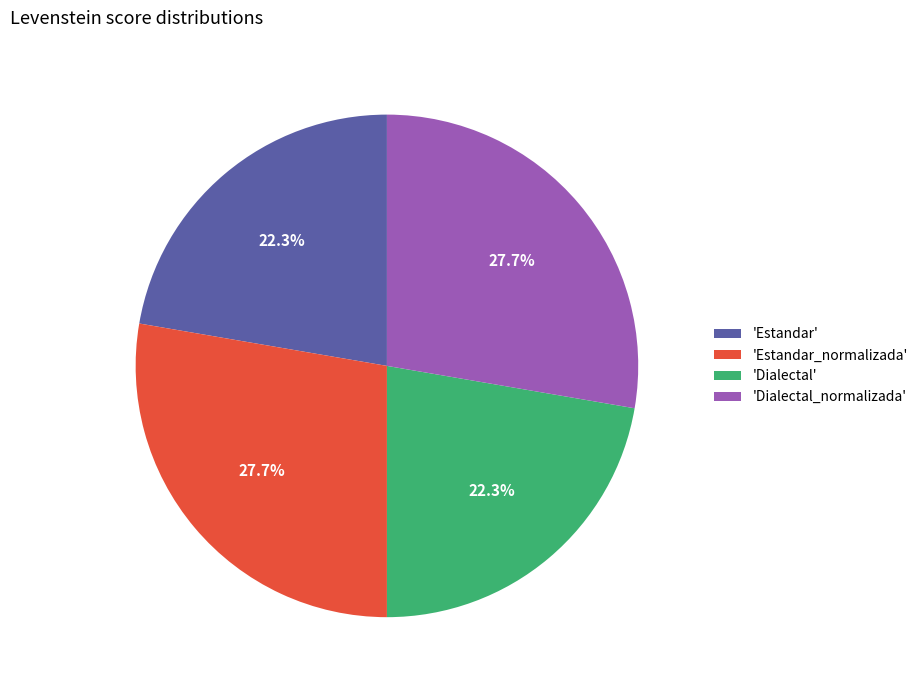

Is there any slice that represents more than half of the pie?

No